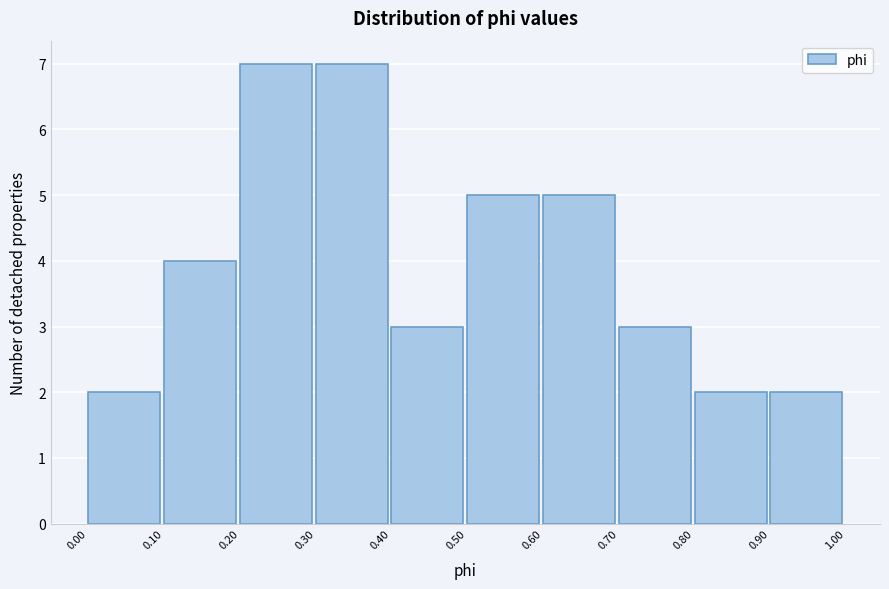

How tall is the bar that spans 0.70 to 0.80 on the x-axis? The values are not printed on the chart, so give them approximately, as read against the axis.

3